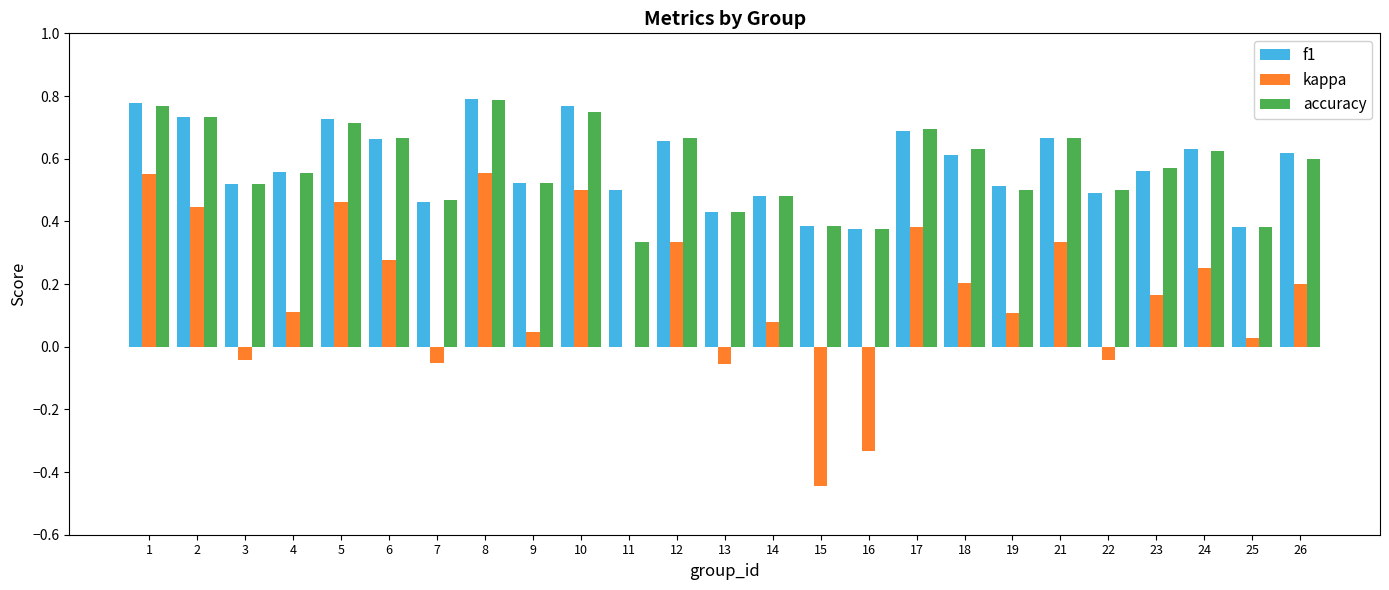

Which series changed the most between 6 and 9?

kappa